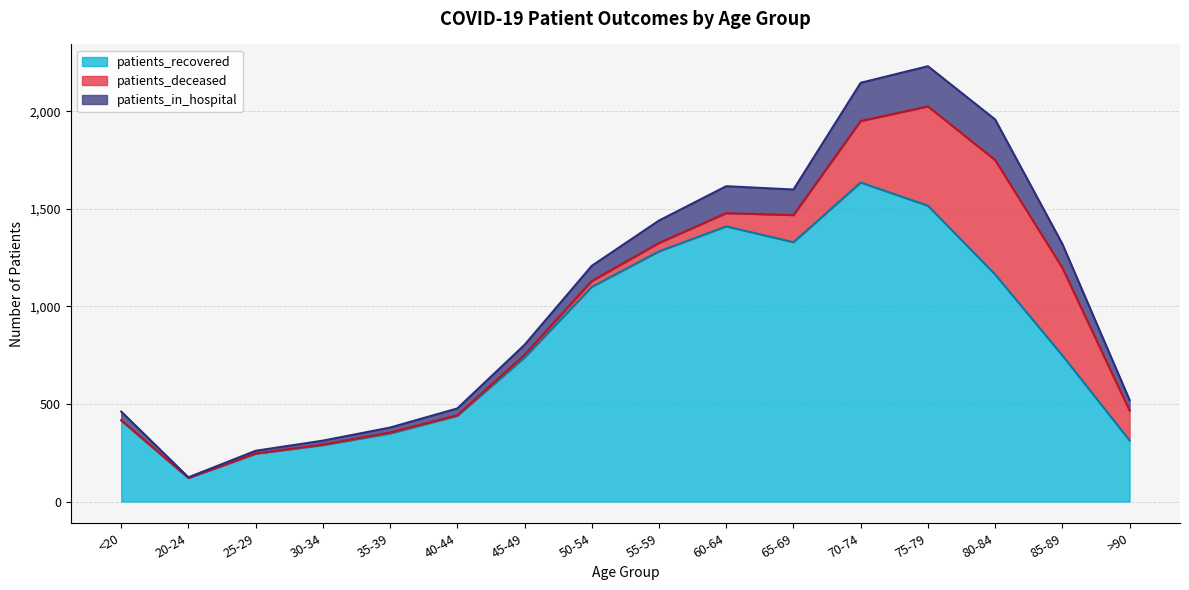

Where is patients_recovered nearest to the value 878?

85-89